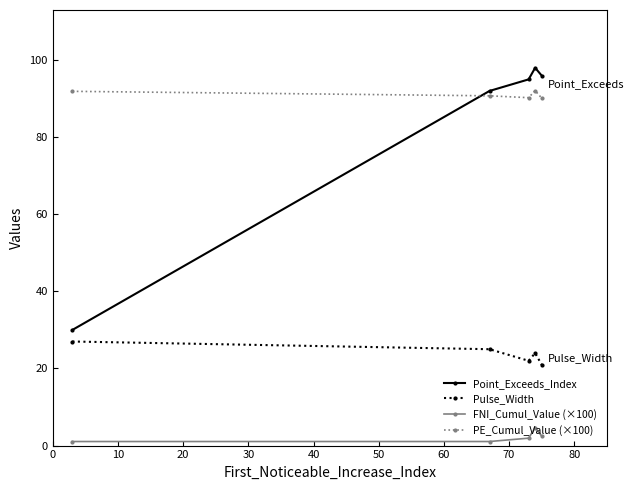

What is the value of the Pulse_Width point at the 1st from the left?

27.0